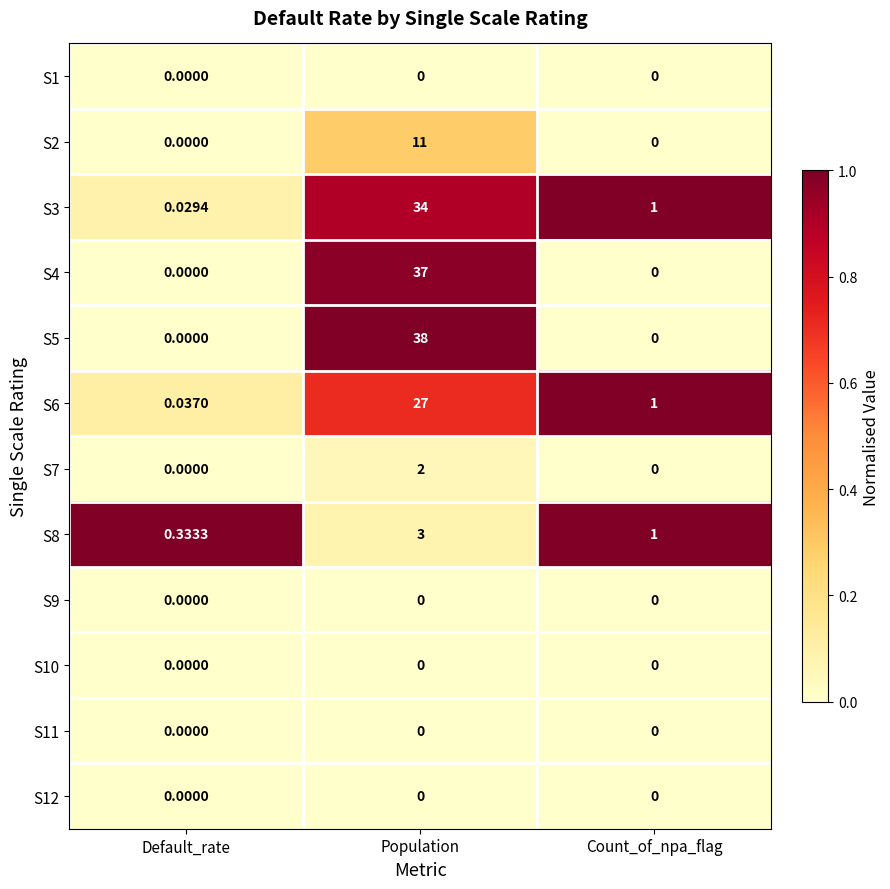

Where does the S8 series first go above 1?

Population